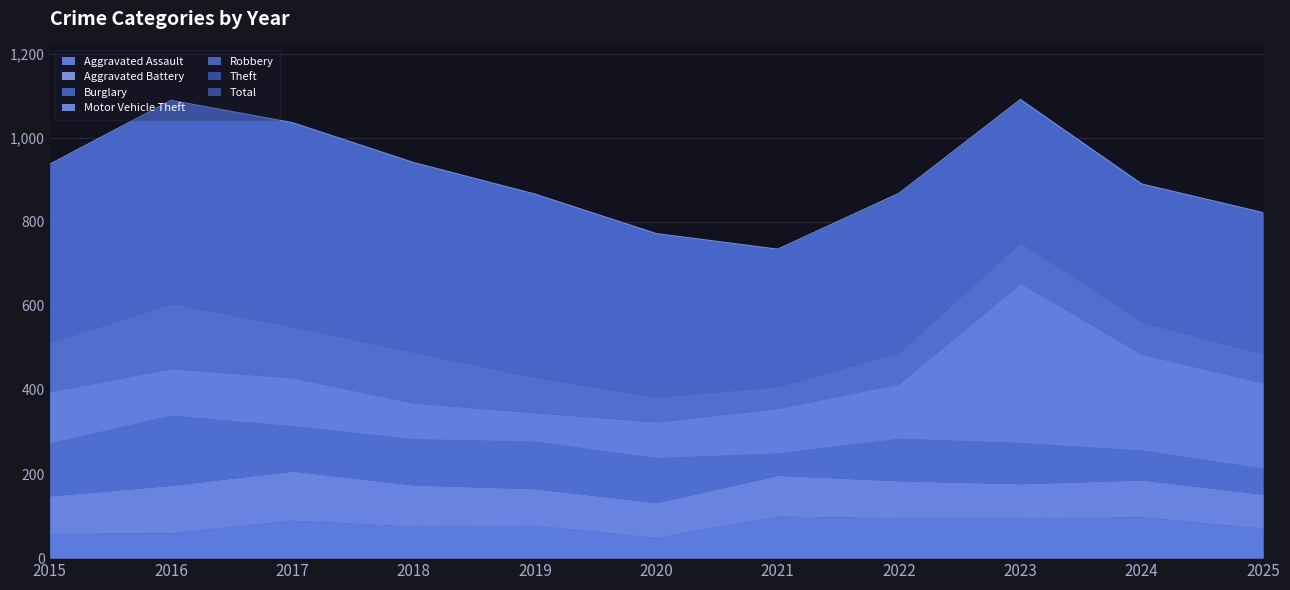

How many data points in Robbery are less than 84?

5